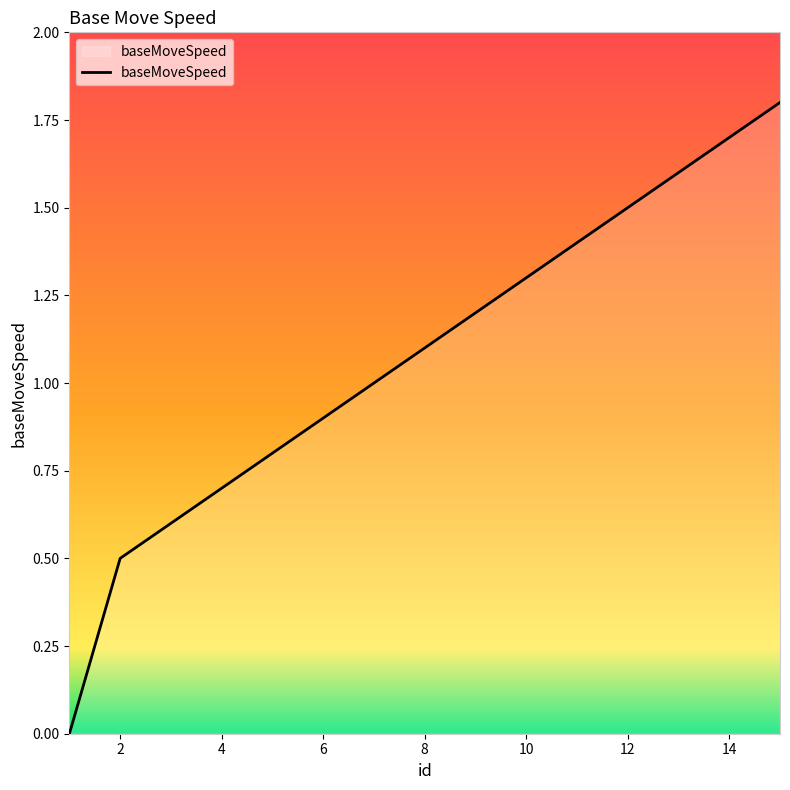

What is the sum of all values?

16.1